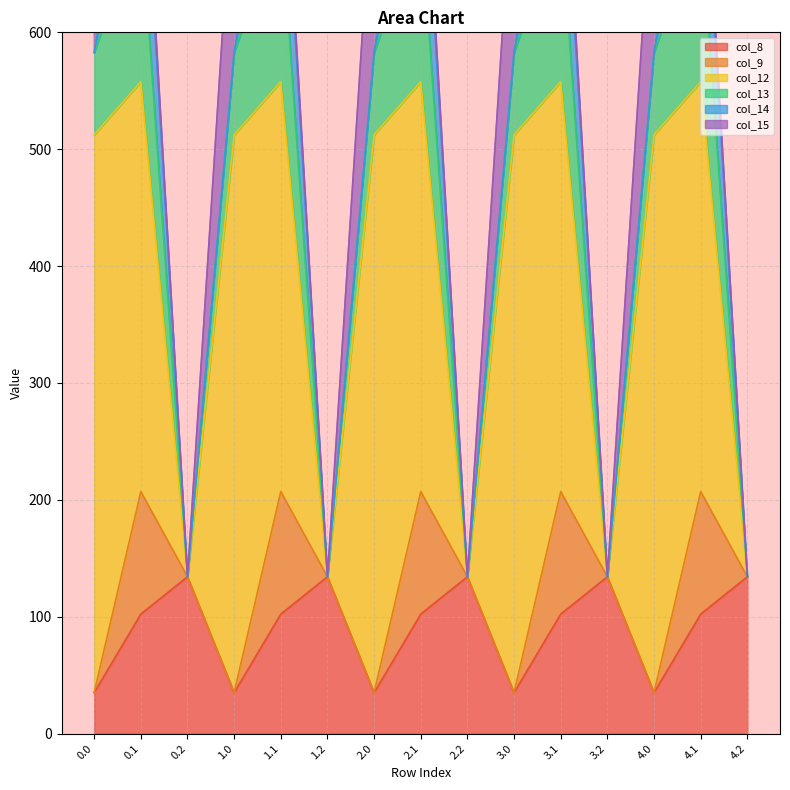

Is it true that col_15 equals 0.0 at 3.2?

True